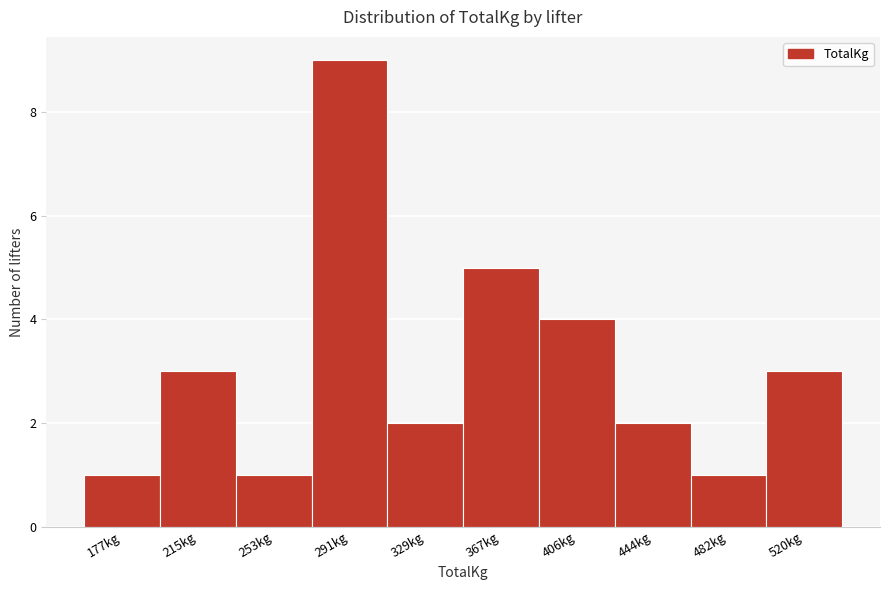

Reading left to right, list all the values displayed in this chart.

177kg=1	215kg=3	253kg=1	291kg=9	329kg=2	367kg=5	406kg=4	444kg=2	482kg=1	520kg=3